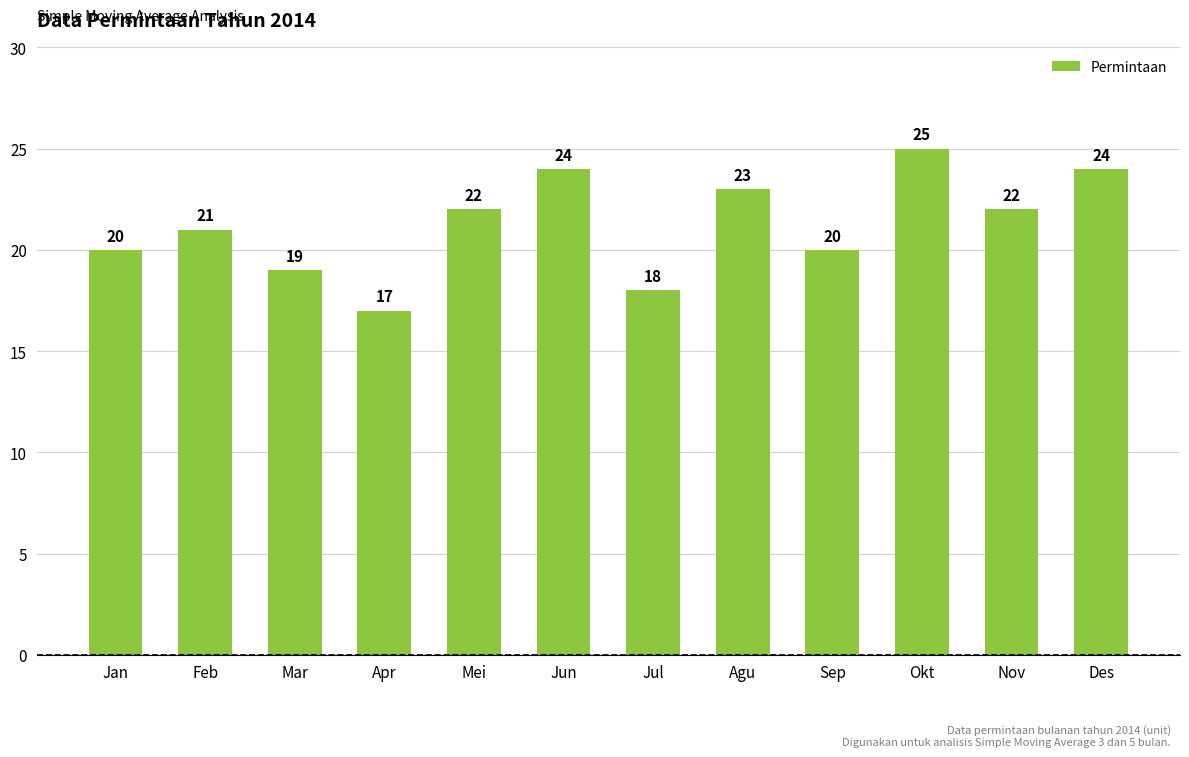

How many values are between 20 and 24?

8